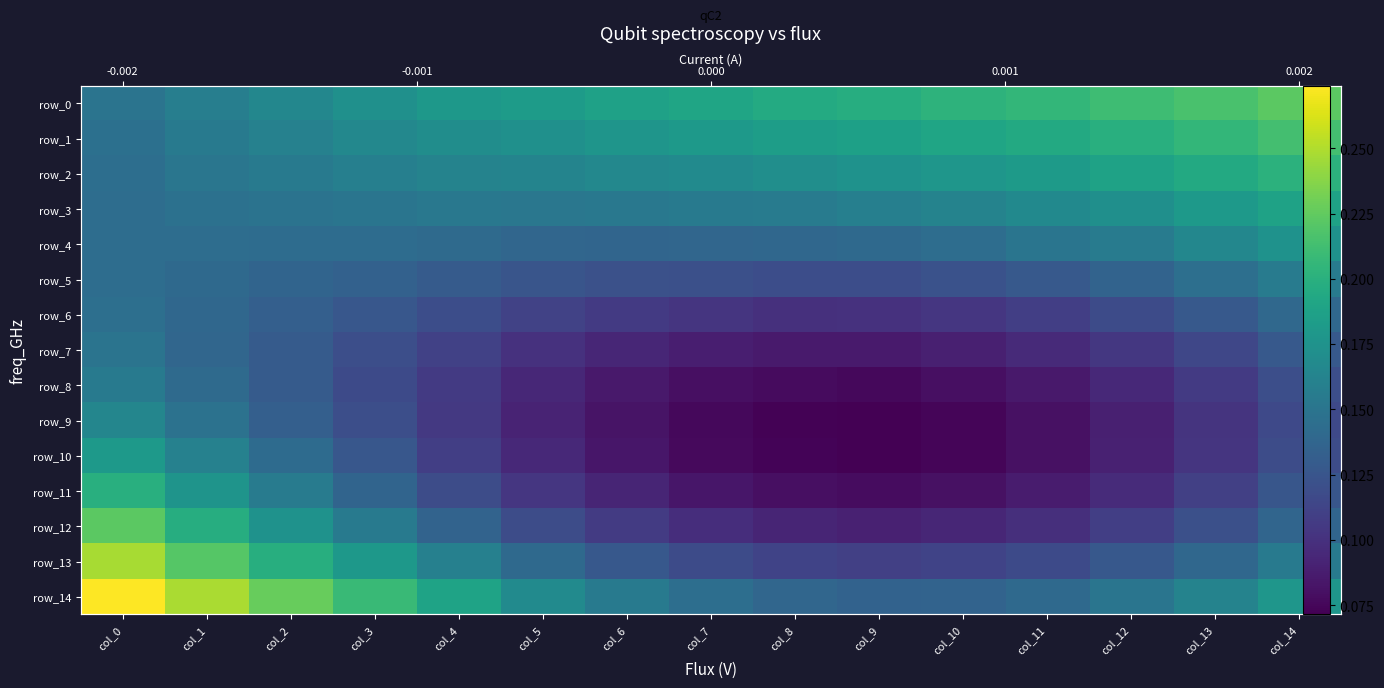

Between col_5 and col_9, which series saw the biggest shift?

row_14